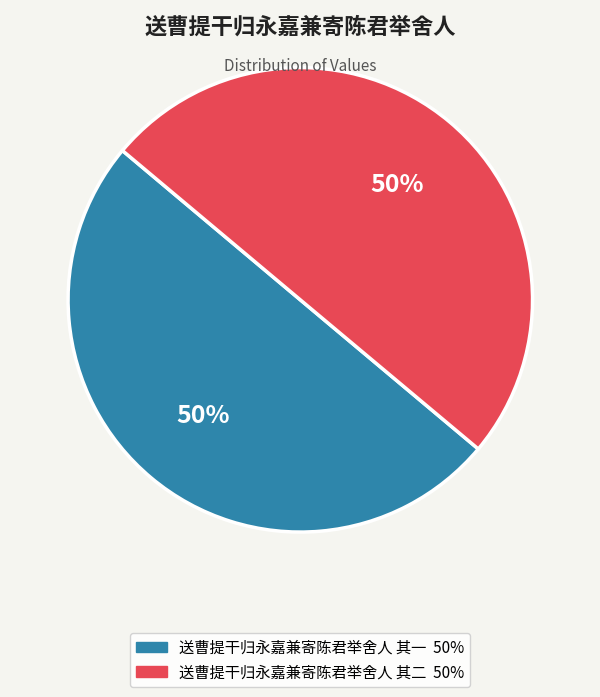

Count the number of slices in the pie.

2